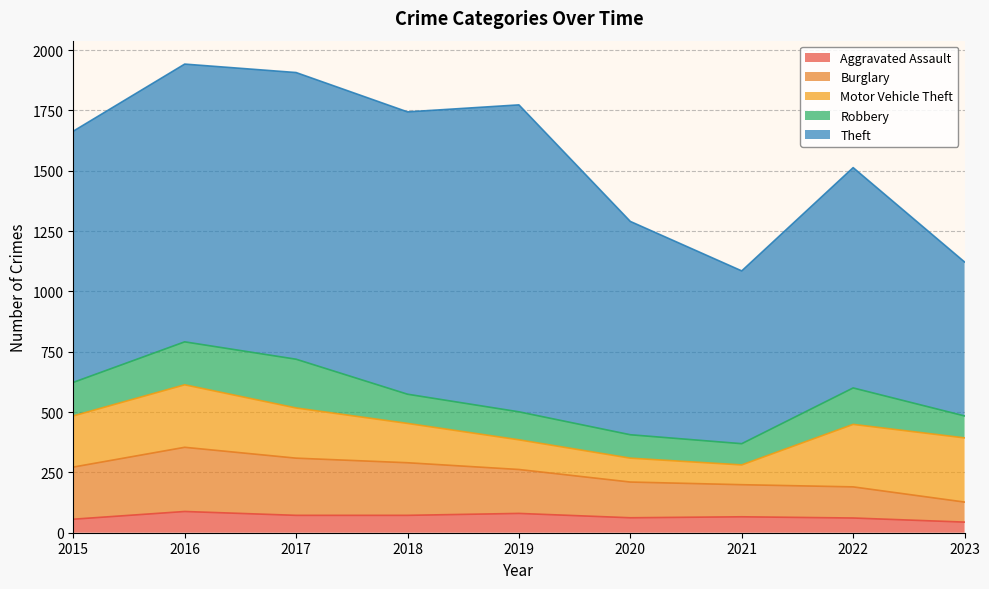

How many values in the Aggravated Assault series are below 66?

4